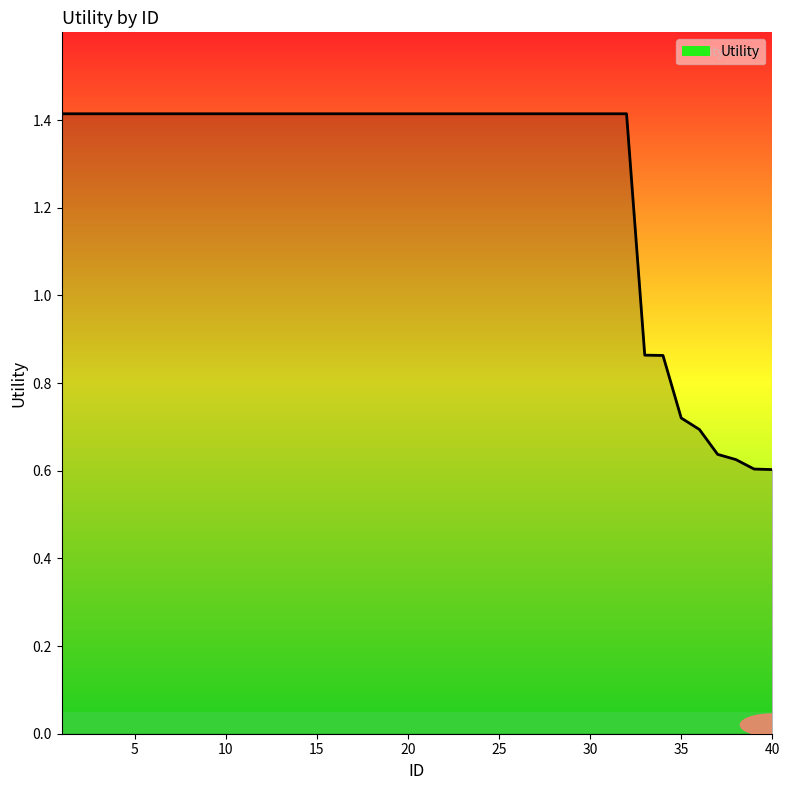

What is the maximum value shown in the chart?

1.4